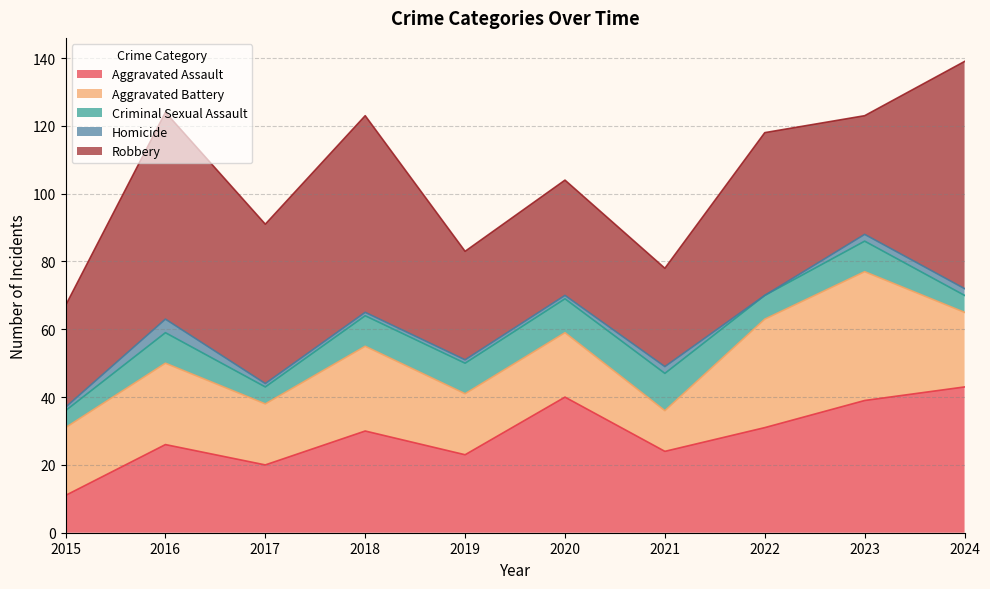

What is the difference between the Aggravated Battery values at 2019 and 2018?

7